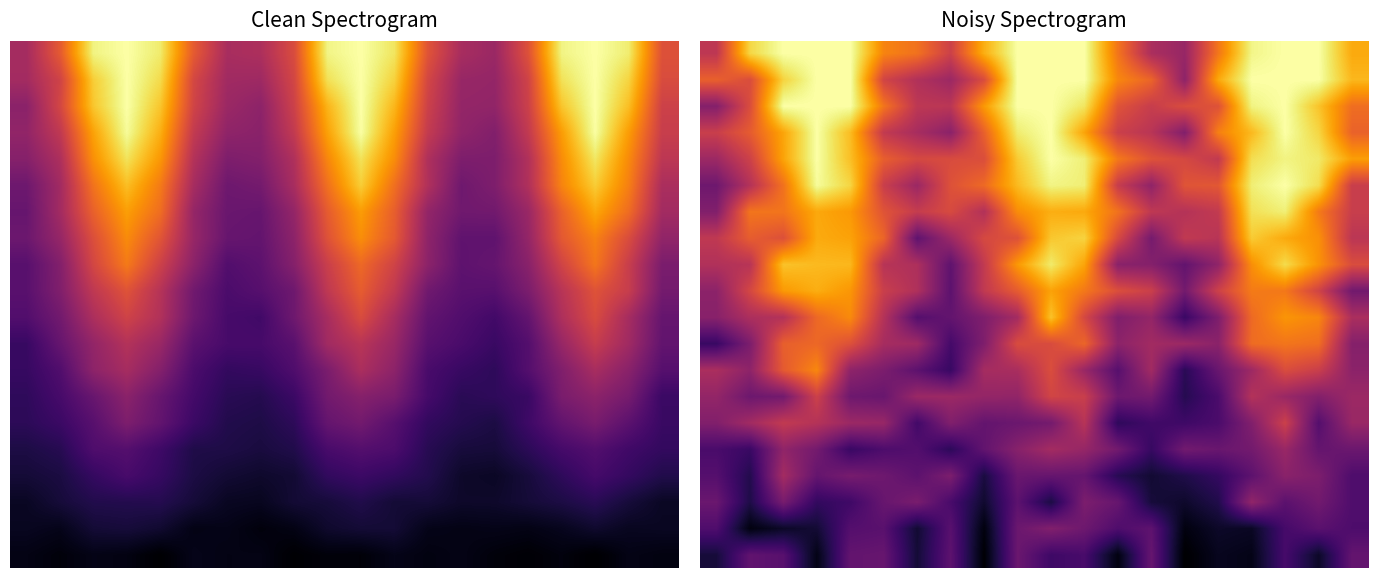

How many data points does each series have?

20